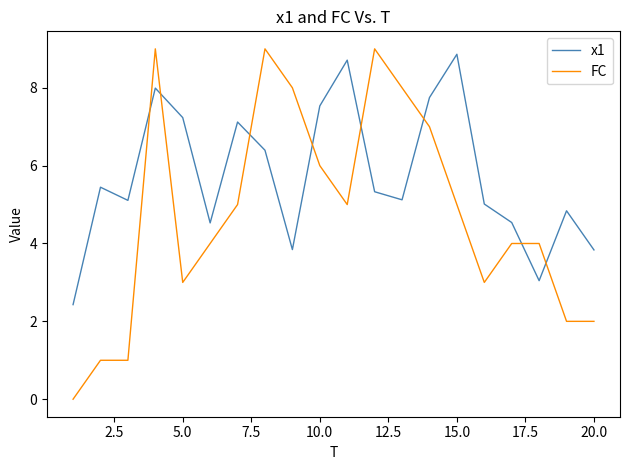

How many intersections are there between x1 and FC?

8